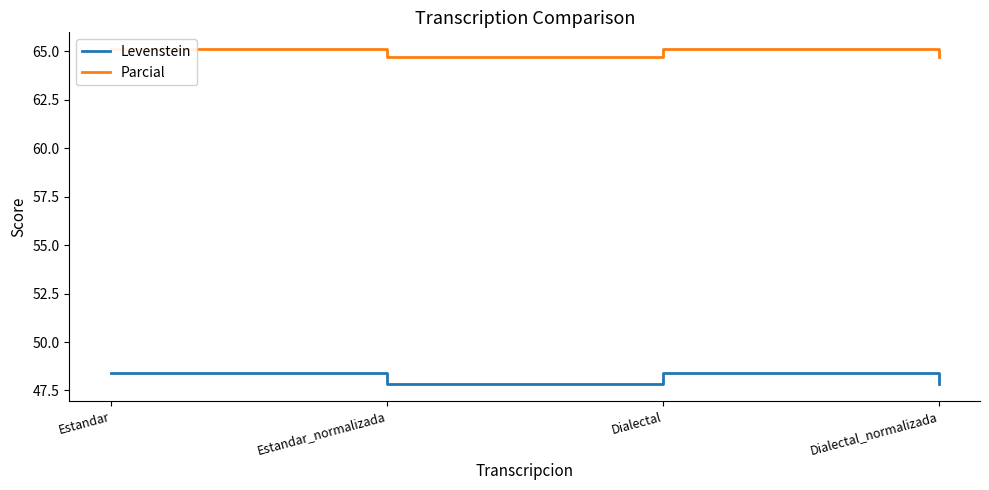

What position from the right is Estandar?

4